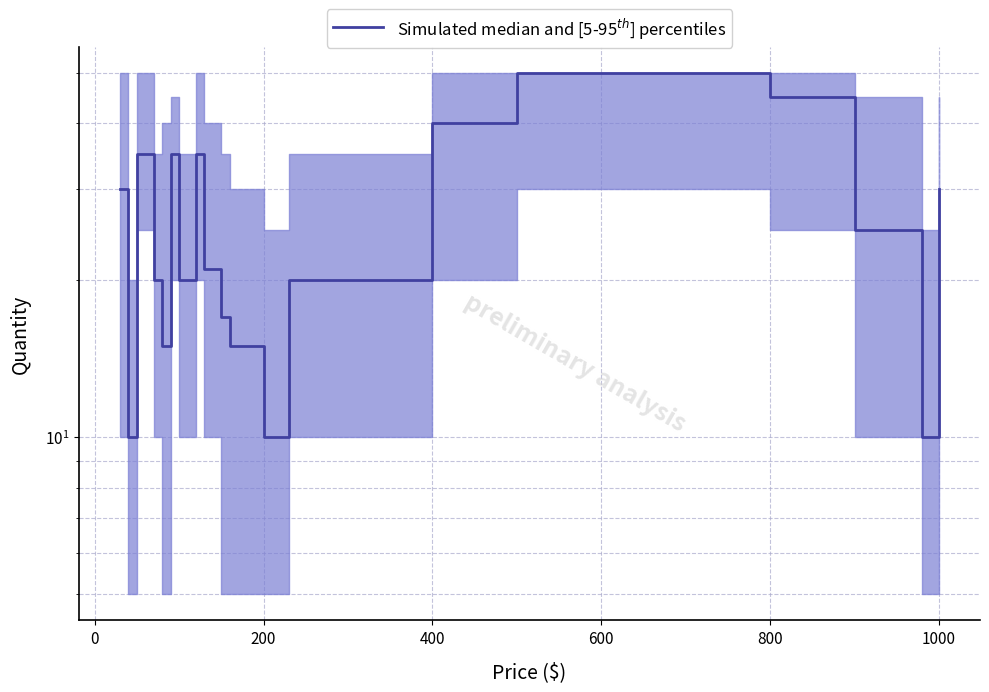

How many values are below 25?

11